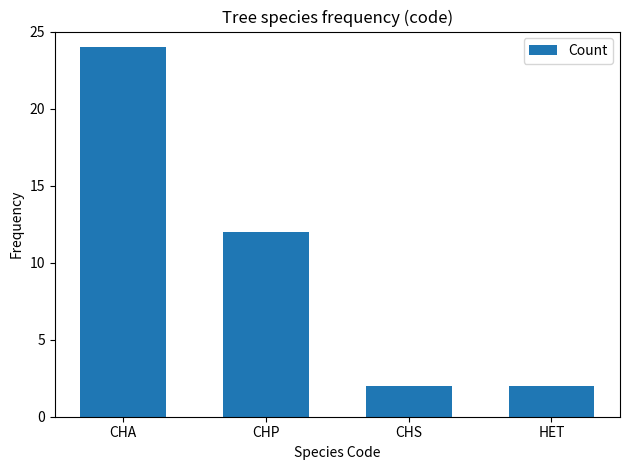

What is the value of the 1st bar from the left?

24